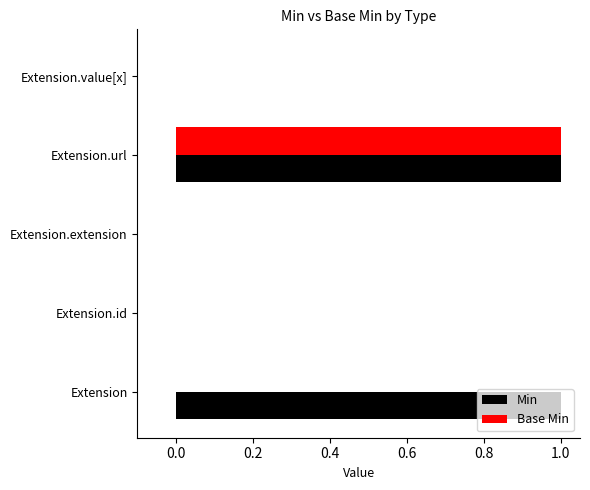

The Base Min series shows 1 at Extension. True or false?

False